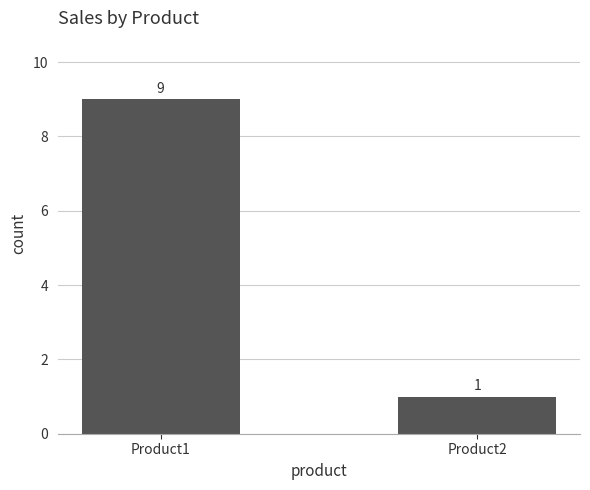

Are the bars horizontal?

No